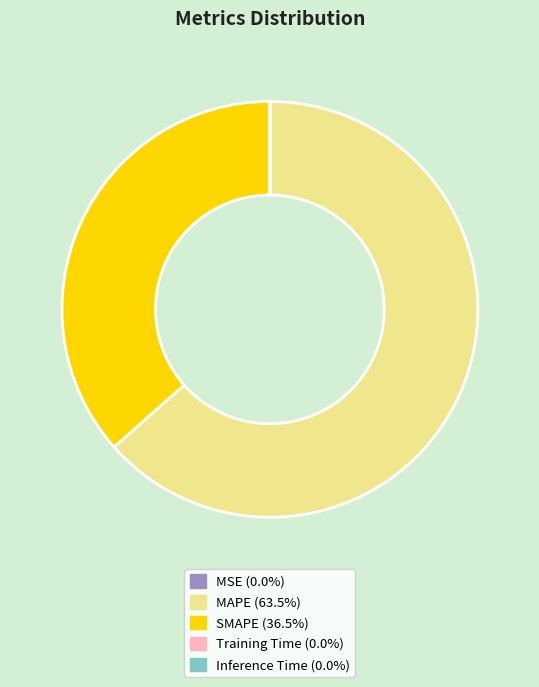

Which slice is the largest?

MAPE